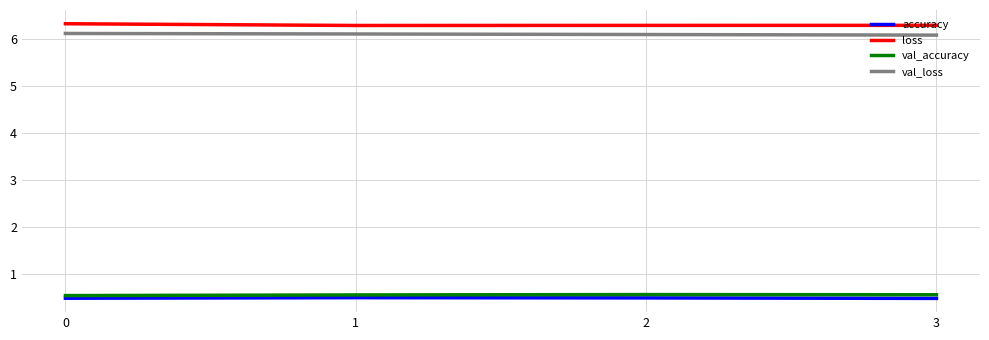

What is the minimum value shown in the chart?

0.5